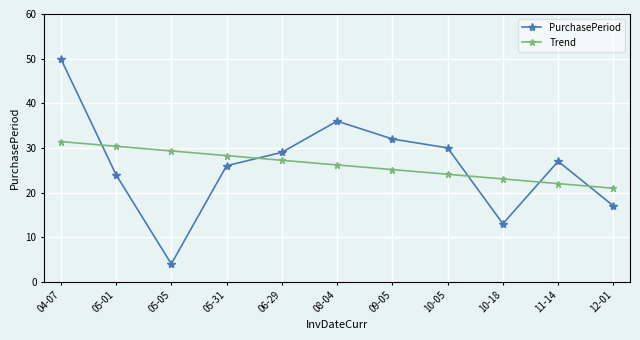

Which category has the highest value in the PurchasePeriod series?

04-07